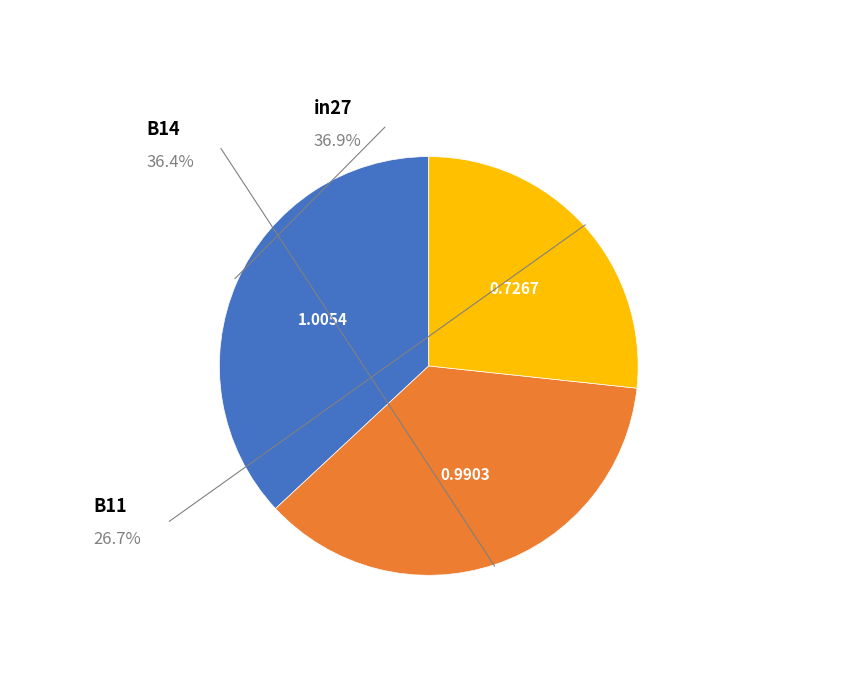

Does any single category account for the majority?

No